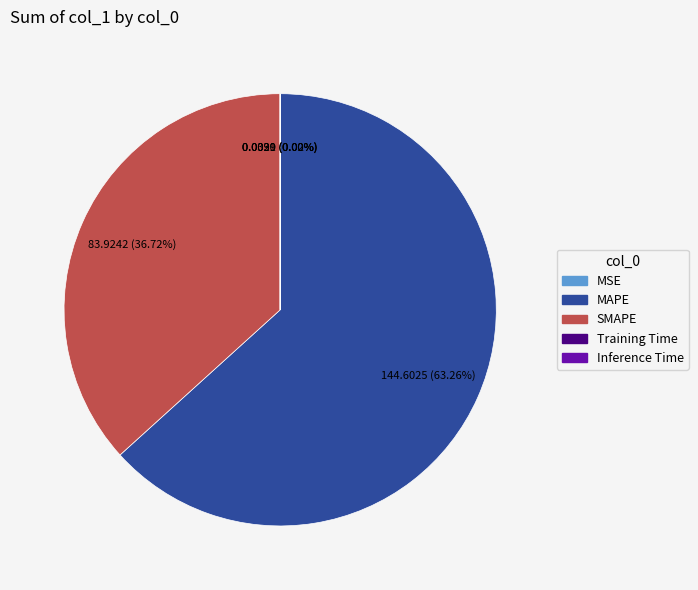

Which category accounts for the majority?

MAPE